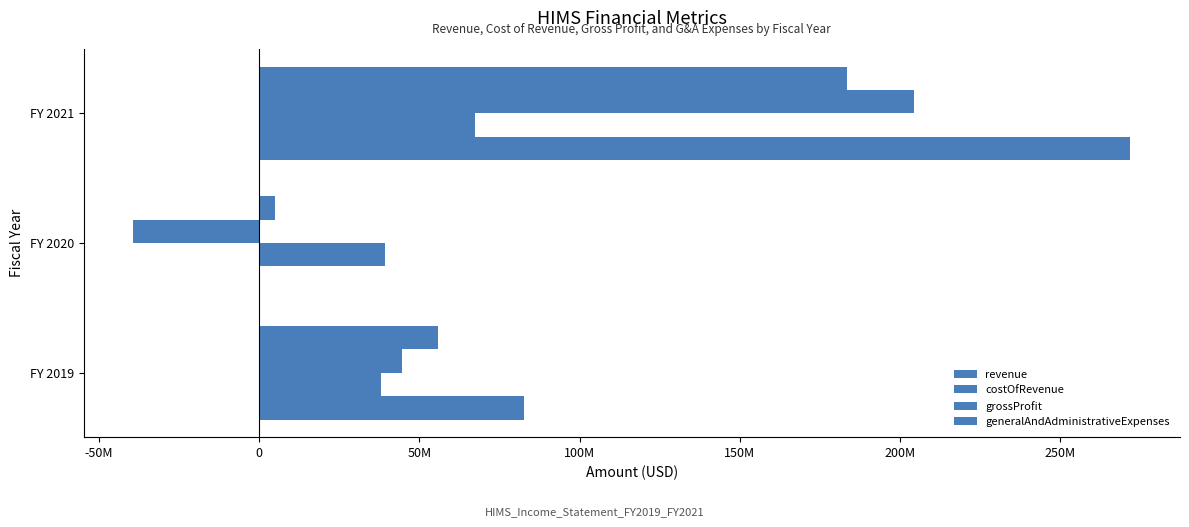

Are the bars horizontal?

Yes